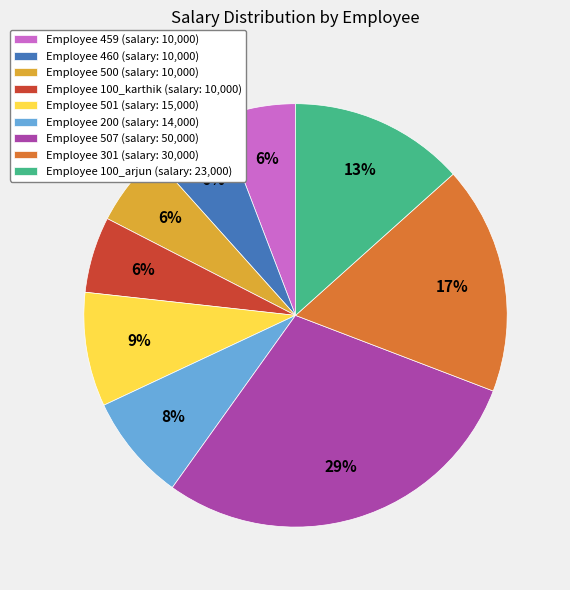

How many segments does this pie chart have?

9